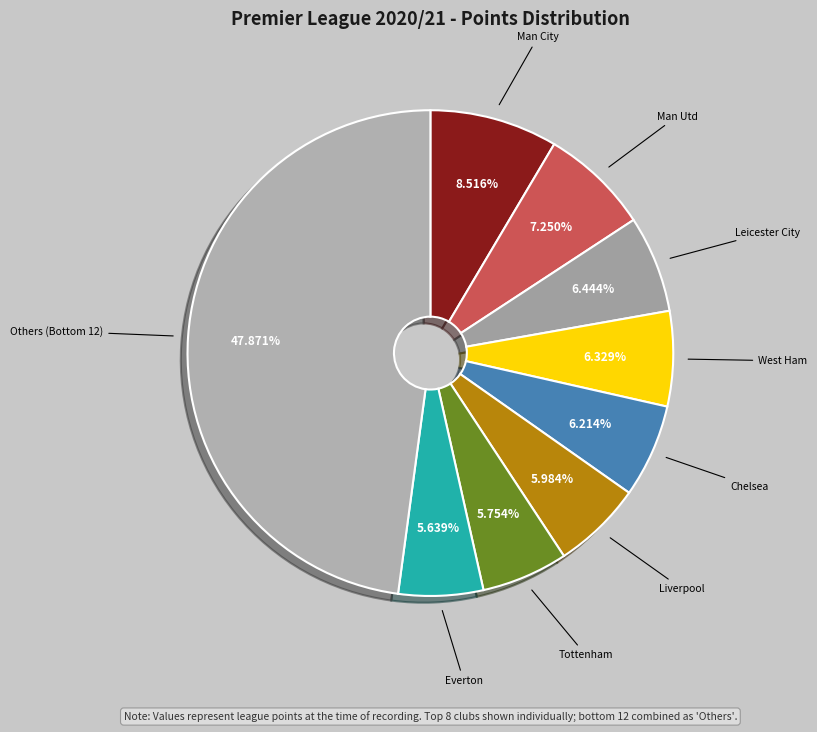

What is the ratio of the value at Everton to the value at Man Utd?

0.8